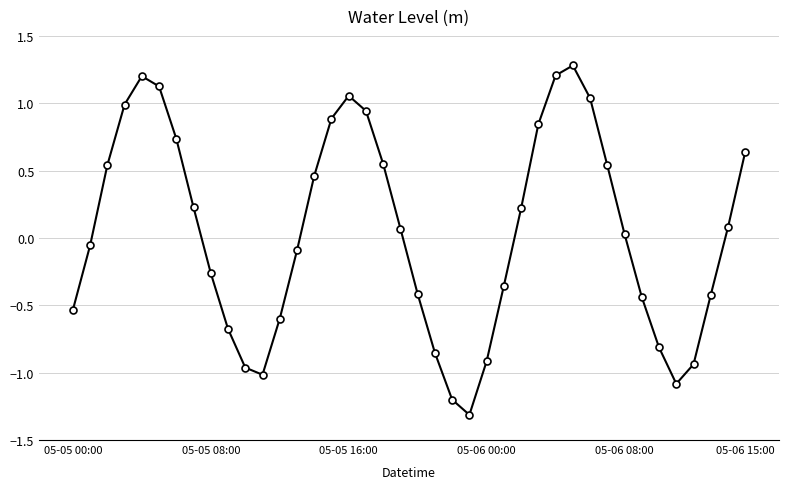

What is the value of the 24th point from the left?

-1.3